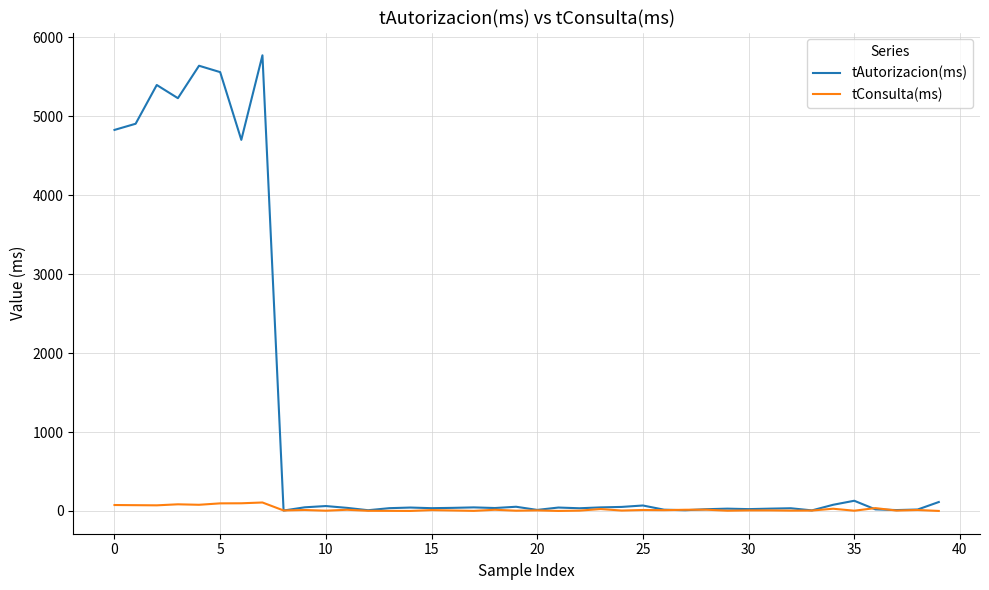

List the series in order of their overall mean, lowest first.

tConsulta(ms), tAutorizacion(ms)